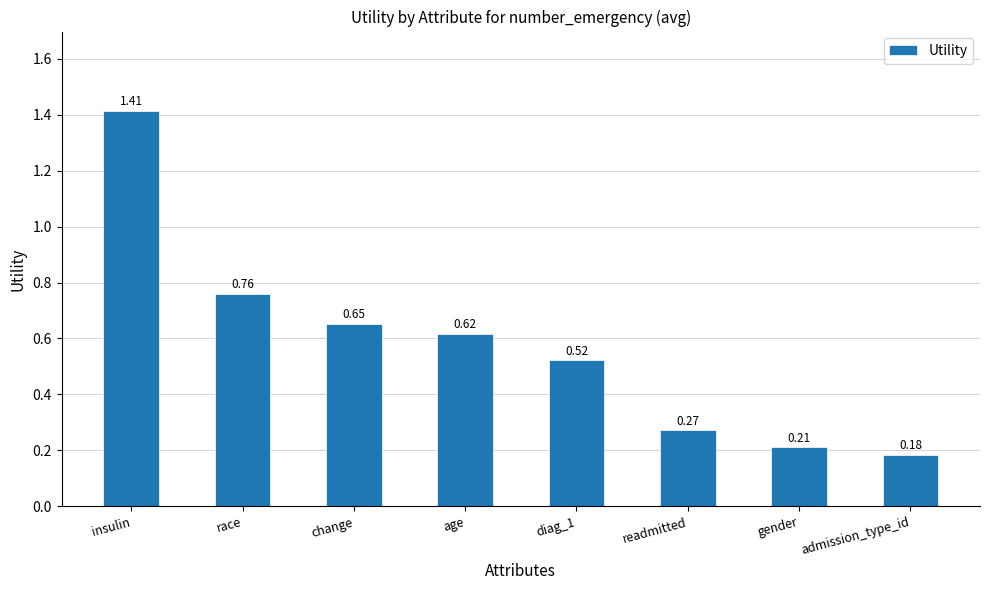

Which label corresponds to the largest value in the chart?

insulin